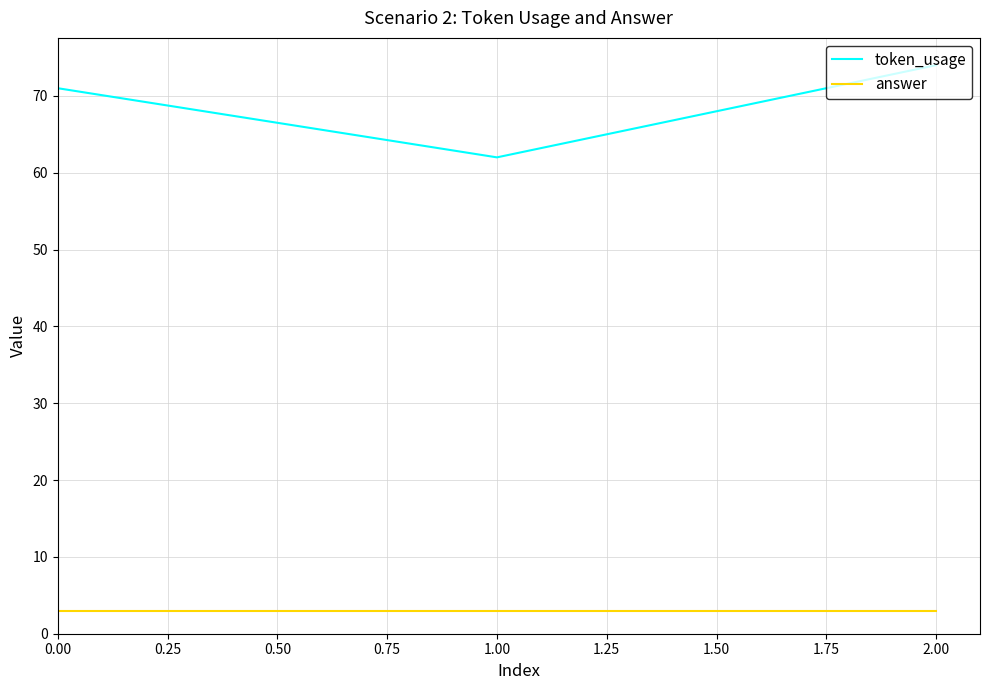

Is it true that token_usage equals 34 at 0.00?

False